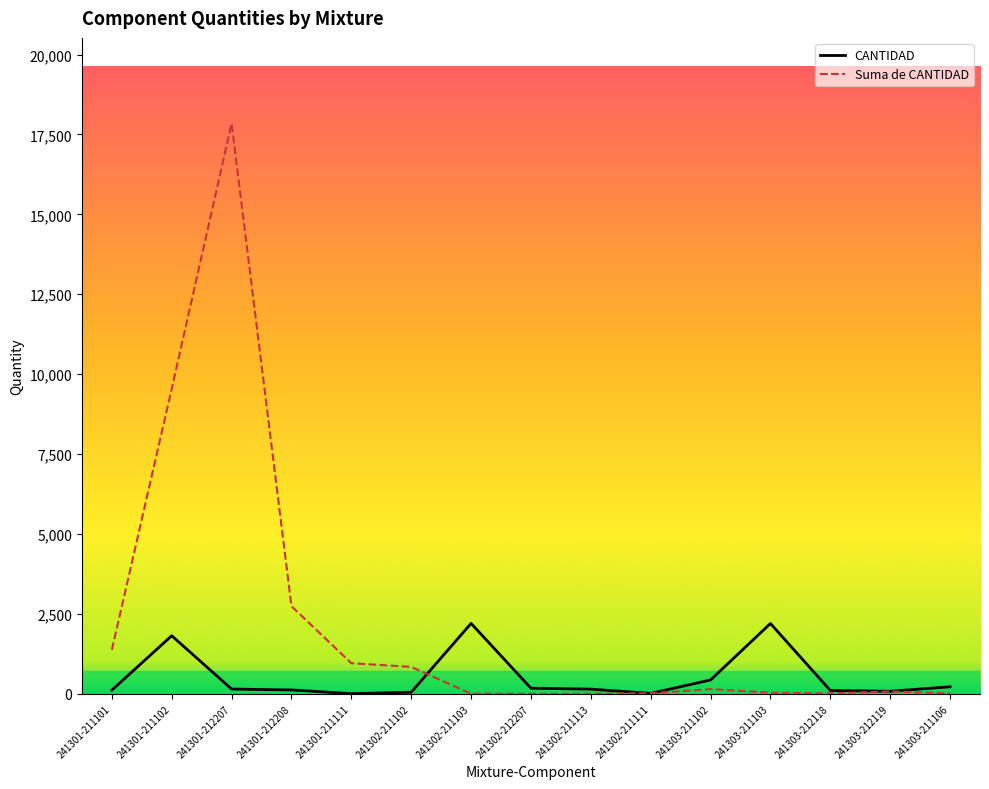

What is the difference between the highest and lowest values at 241303-212118?

91.4